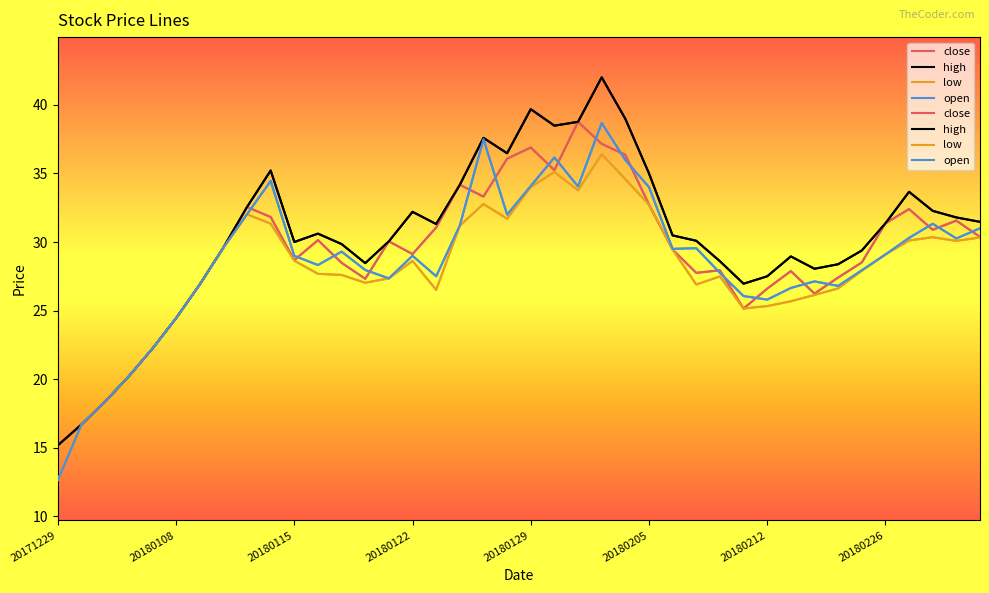

What are all the series names shown in the legend?

close, high, low, open